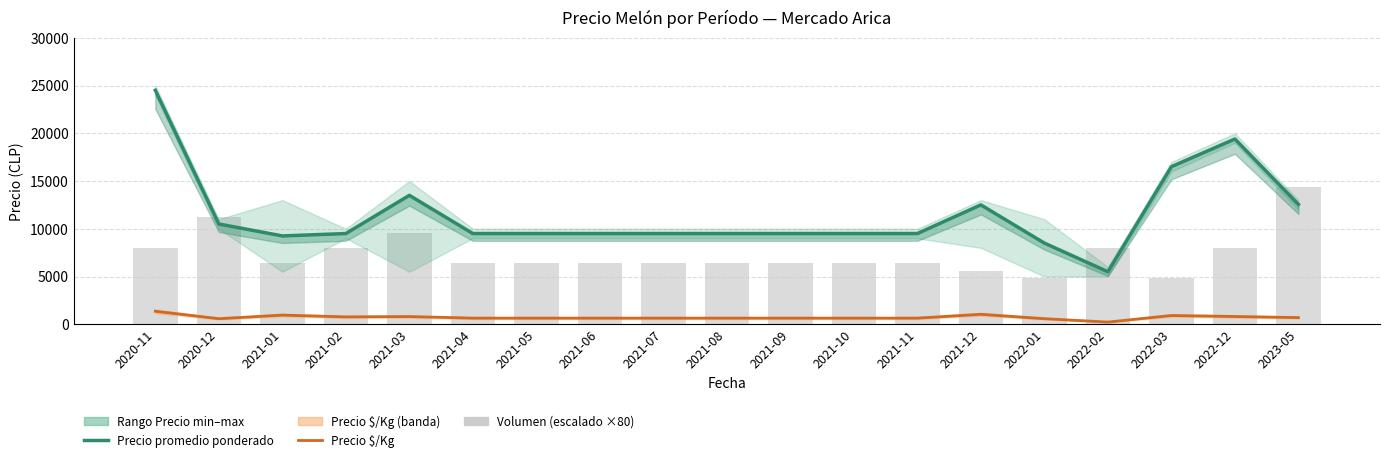

Reading left to right, list all the values displayed in this chart.

Precio promedio ponderado: 2020-11=24500	2020-12=10500	2021-01=9250	2021-02=9500	2021-03=13500	2021-04=9500	2021-05=9500	2021-06=9500	2021-07=9500	2021-08=9500	2021-09=9500	2021-10=9500	2021-11=9500	2021-12=12500	2022-01=8500	2022-02=5500	2022-03=16500	2022-12=19400	2023-05=12556
Precio $/Kg: 2020-11=1361	2020-12=583	2021-01=958	2021-02=771	2021-03=806	2021-04=643	2021-05=643	2021-06=643	2021-07=643	2021-08=643	2021-09=643	2021-10=643	2021-11=643	2021-12=1042	2022-01=583	2022-02=229	2022-03=917	2022-12=812	2023-05=698
Volumen (escalado): 2020-11=8000	2020-12=11200	2021-01=6400	2021-02=8000	2021-03=9600	2021-04=6400	2021-05=6400	2021-06=6400	2021-07=6400	2021-08=6400	2021-09=6400	2021-10=6400	2021-11=6400	2021-12=5600	2022-01=4800	2022-02=8000	2022-03=4800	2022-12=8000	2023-05=14400